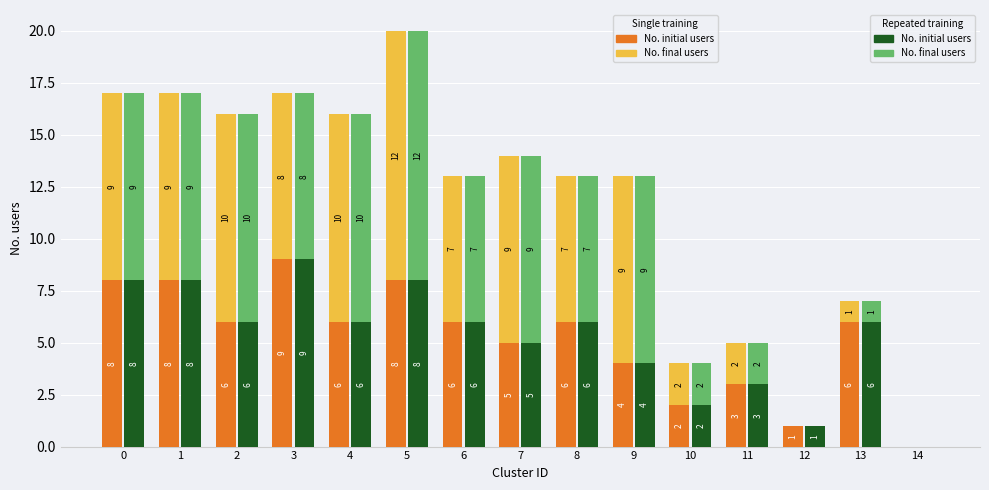

Count the No. initial users (Repeated) values in the range 3 to 8.

11